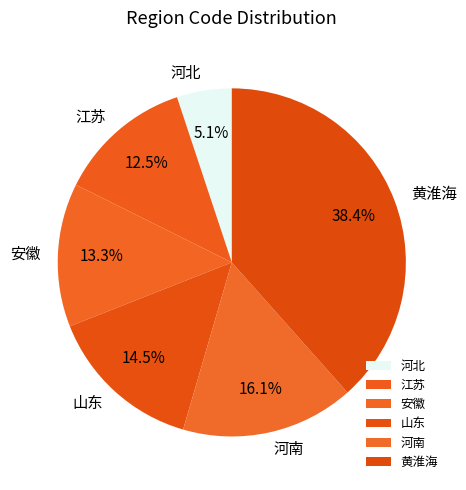

Which has a higher value, 江苏 or 山东?

山东